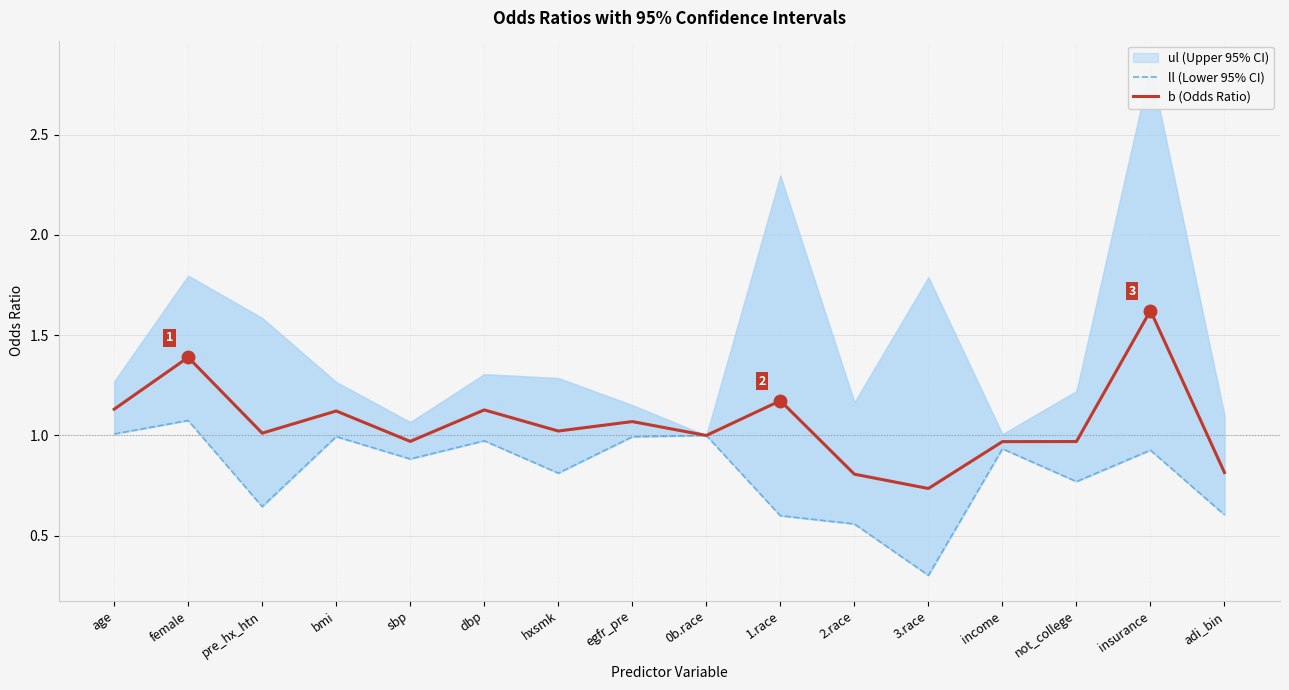

What is the sum of the ll (Lower 95% CI) values at pre_hx_htn and income?

1.6